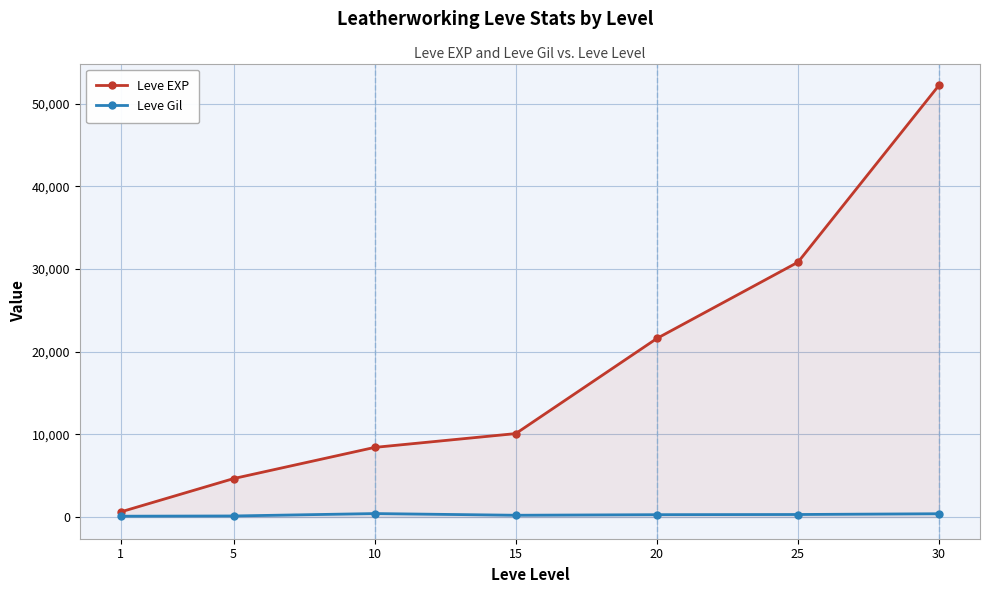

What is the sum of the Leve EXP values at 25 and 30?

83040